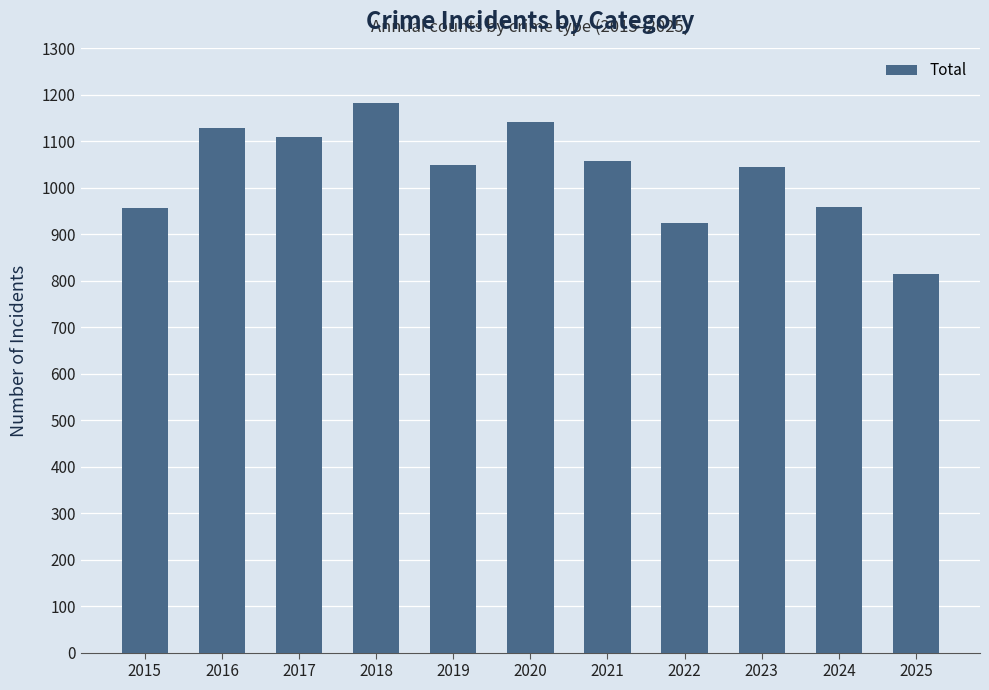

What is the value of the 9th bar from the left?

1045